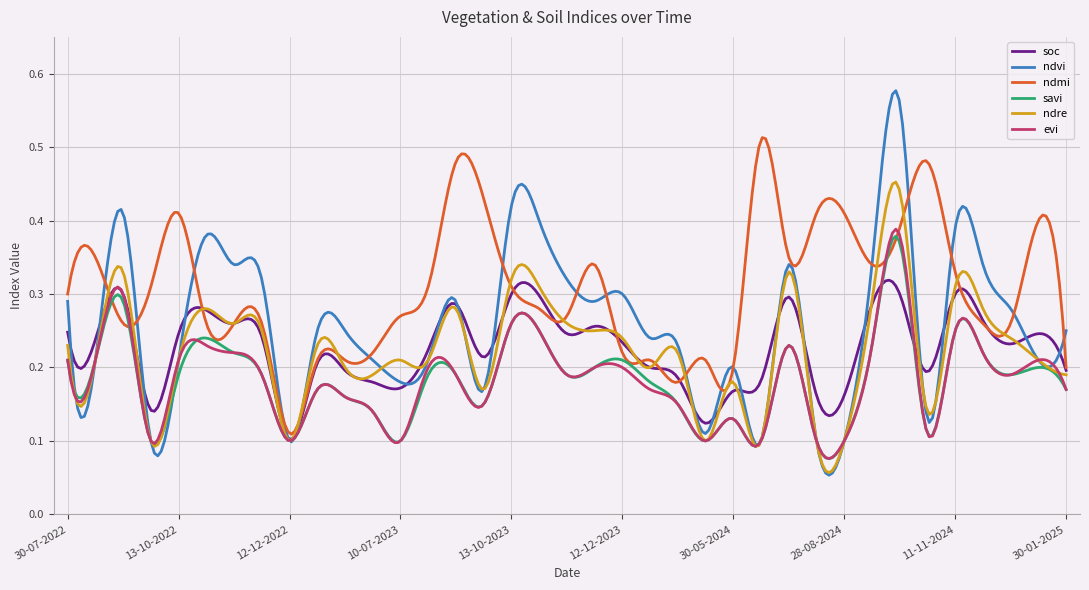

Which series has the widest spread of values?

ndvi